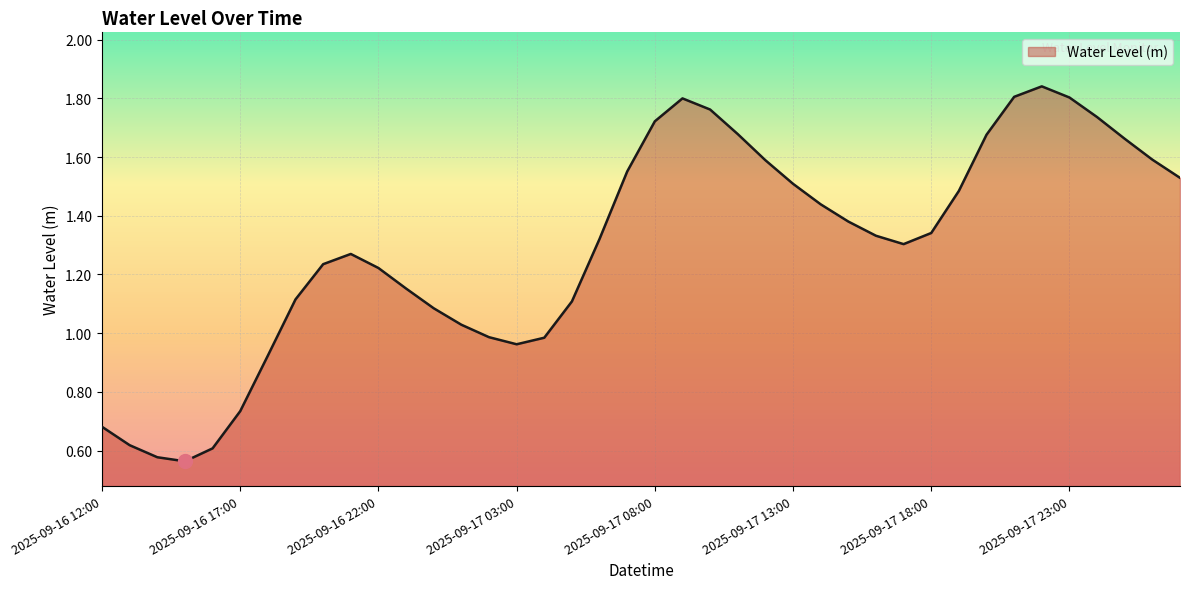

What is the sum of all values?

51.7